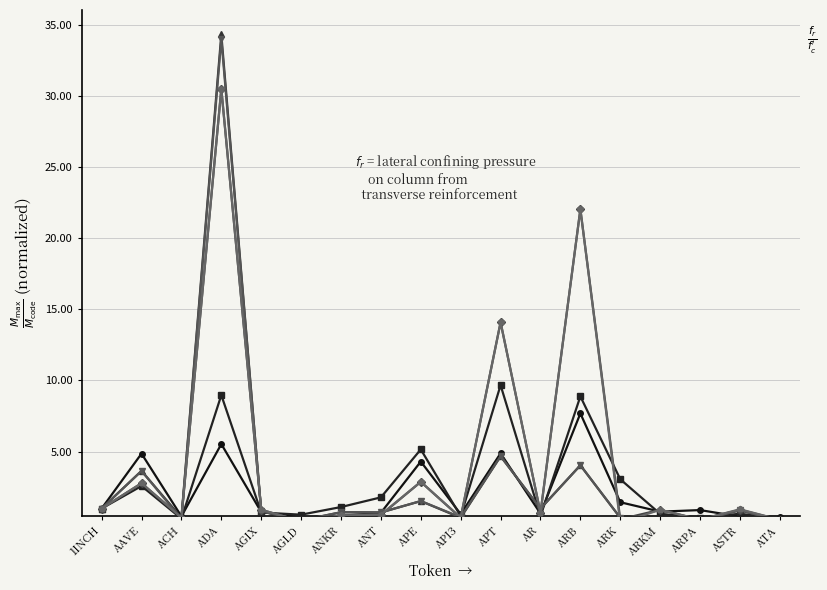

True or false: CG_MarketCap and CMC_MarketCap cross at least once.

True